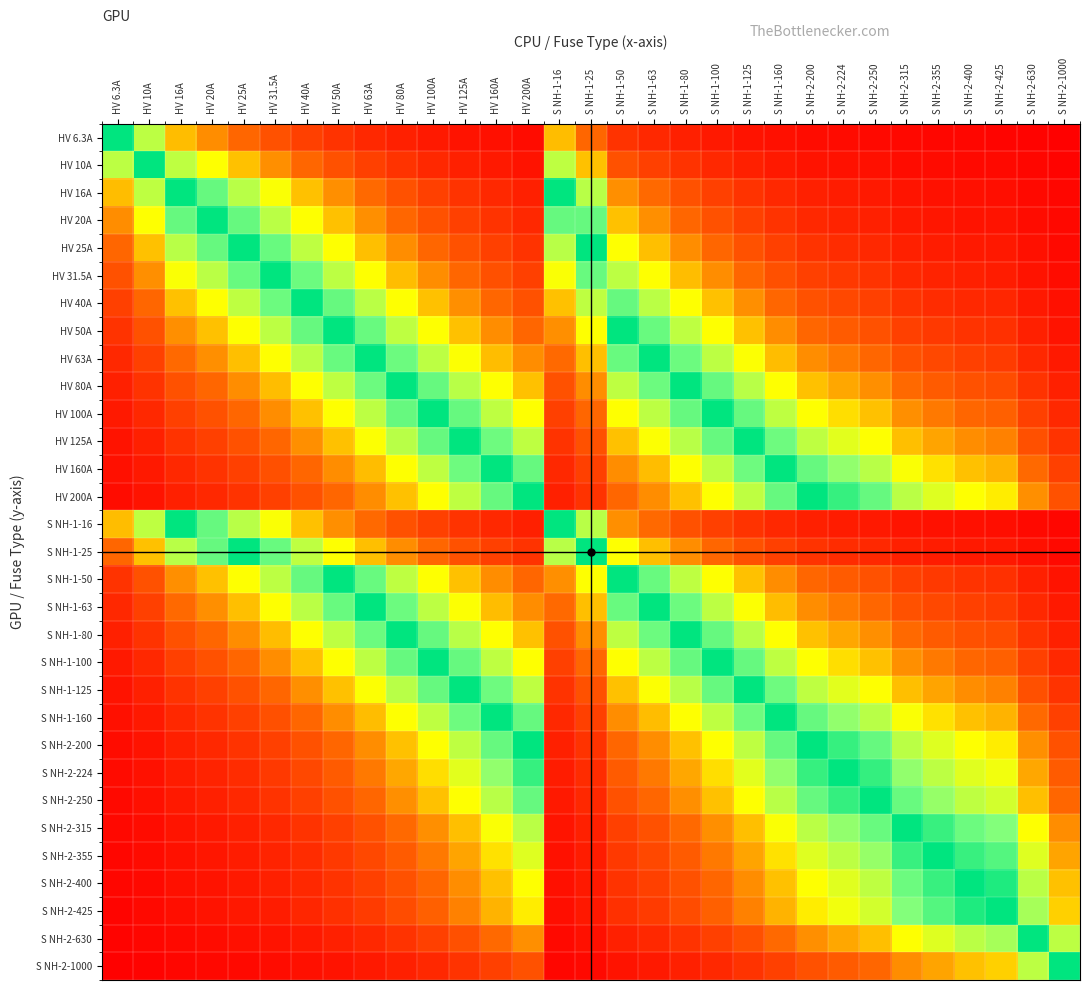

Reading right to left, extract all data points from this chart.

HV 6.3A: S NH-2-1000=0.0	S NH-2-630=0.0	S NH-2-425=0.0	S NH-2-400=0.0	S NH-2-355=0.0	S NH-2-315=0.0	S NH-2-250=0.0	S NH-2-224=0.0	S NH-2-200=0.0	S NH-1-160=0.0	S NH-1-125=0.1	S NH-1-100=0.1	S NH-1-80=0.1	S NH-1-63=0.1	S NH-1-50=0.1	S NH-1-25=0.3	S NH-1-16=0.4	HV 200A=0.0	HV 160A=0.0	HV 125A=0.1	HV 100A=0.1	HV 80A=0.1	HV 63A=0.1	HV 50A=0.1	HV 40A=0.2	HV 31.5A=0.2	HV 25A=0.3	HV 20A=0.3	HV 16A=0.4	HV 10A=0.6	HV 6.3A=1.0
HV 10A: S NH-2-1000=0.0	S NH-2-630=0.0	S NH-2-425=0.0	S NH-2-400=0.0	S NH-2-355=0.0	S NH-2-315=0.0	S NH-2-250=0.0	S NH-2-224=0.0	S NH-2-200=0.1	S NH-1-160=0.1	S NH-1-125=0.1	S NH-1-100=0.1	S NH-1-80=0.1	S NH-1-63=0.2	S NH-1-50=0.2	S NH-1-25=0.4	S NH-1-16=0.6	HV 200A=0.1	HV 160A=0.1	HV 125A=0.1	HV 100A=0.1	HV 80A=0.1	HV 63A=0.2	HV 50A=0.2	HV 40A=0.2	HV 31.5A=0.3	HV 25A=0.4	HV 20A=0.5	HV 16A=0.6	HV 10A=1.0	HV 6.3A=0.6
HV 16A: S NH-2-1000=0.0	S NH-2-630=0.0	S NH-2-425=0.0	S NH-2-400=0.0	S NH-2-355=0.0	S NH-2-315=0.1	S NH-2-250=0.1	S NH-2-224=0.1	S NH-2-200=0.1	S NH-1-160=0.1	S NH-1-125=0.1	S NH-1-100=0.2	S NH-1-80=0.2	S NH-1-63=0.3	S NH-1-50=0.3	S NH-1-25=0.6	S NH-1-16=1.0	HV 200A=0.1	HV 160A=0.1	HV 125A=0.1	HV 100A=0.2	HV 80A=0.2	HV 63A=0.3	HV 50A=0.3	HV 40A=0.4	HV 31.5A=0.5	HV 25A=0.6	HV 20A=0.8	HV 16A=1.0	HV 10A=0.6	HV 6.3A=0.4
HV 20A: S NH-2-1000=0.0	S NH-2-630=0.0	S NH-2-425=0.0	S NH-2-400=0.1	S NH-2-355=0.1	S NH-2-315=0.1	S NH-2-250=0.1	S NH-2-224=0.1	S NH-2-200=0.1	S NH-1-160=0.1	S NH-1-125=0.2	S NH-1-100=0.2	S NH-1-80=0.2	S NH-1-63=0.3	S NH-1-50=0.4	S NH-1-25=0.8	S NH-1-16=0.8	HV 200A=0.1	HV 160A=0.1	HV 125A=0.2	HV 100A=0.2	HV 80A=0.2	HV 63A=0.3	HV 50A=0.4	HV 40A=0.5	HV 31.5A=0.6	HV 25A=0.8	HV 20A=1.0	HV 16A=0.8	HV 10A=0.5	HV 6.3A=0.3
HV 25A: S NH-2-1000=0.0	S NH-2-630=0.0	S NH-2-425=0.1	S NH-2-400=0.1	S NH-2-355=0.1	S NH-2-315=0.1	S NH-2-250=0.1	S NH-2-224=0.1	S NH-2-200=0.1	S NH-1-160=0.2	S NH-1-125=0.2	S NH-1-100=0.2	S NH-1-80=0.3	S NH-1-63=0.4	S NH-1-50=0.5	S NH-1-25=1.0	S NH-1-16=0.6	HV 200A=0.1	HV 160A=0.2	HV 125A=0.2	HV 100A=0.2	HV 80A=0.3	HV 63A=0.4	HV 50A=0.5	HV 40A=0.6	HV 31.5A=0.8	HV 25A=1.0	HV 20A=0.8	HV 16A=0.6	HV 10A=0.4	HV 6.3A=0.3
HV 31.5A: S NH-2-1000=0.0	S NH-2-630=0.1	S NH-2-425=0.1	S NH-2-400=0.1	S NH-2-355=0.1	S NH-2-315=0.1	S NH-2-250=0.1	S NH-2-224=0.1	S NH-2-200=0.2	S NH-1-160=0.2	S NH-1-125=0.3	S NH-1-100=0.3	S NH-1-80=0.4	S NH-1-63=0.5	S NH-1-50=0.6	S NH-1-25=0.8	S NH-1-16=0.5	HV 200A=0.2	HV 160A=0.2	HV 125A=0.3	HV 100A=0.3	HV 80A=0.4	HV 63A=0.5	HV 50A=0.6	HV 40A=0.8	HV 31.5A=1.0	HV 25A=0.8	HV 20A=0.6	HV 16A=0.5	HV 10A=0.3	HV 6.3A=0.2
HV 40A: S NH-2-1000=0.0	S NH-2-630=0.1	S NH-2-425=0.1	S NH-2-400=0.1	S NH-2-355=0.1	S NH-2-315=0.1	S NH-2-250=0.2	S NH-2-224=0.2	S NH-2-200=0.2	S NH-1-160=0.2	S NH-1-125=0.3	S NH-1-100=0.4	S NH-1-80=0.5	S NH-1-63=0.6	S NH-1-50=0.8	S NH-1-25=0.6	S NH-1-16=0.4	HV 200A=0.2	HV 160A=0.2	HV 125A=0.3	HV 100A=0.4	HV 80A=0.5	HV 63A=0.6	HV 50A=0.8	HV 40A=1.0	HV 31.5A=0.8	HV 25A=0.6	HV 20A=0.5	HV 16A=0.4	HV 10A=0.2	HV 6.3A=0.2
HV 50A: S NH-2-1000=0.1	S NH-2-630=0.1	S NH-2-425=0.1	S NH-2-400=0.1	S NH-2-355=0.1	S NH-2-315=0.2	S NH-2-250=0.2	S NH-2-224=0.2	S NH-2-200=0.2	S NH-1-160=0.3	S NH-1-125=0.4	S NH-1-100=0.5	S NH-1-80=0.6	S NH-1-63=0.8	S NH-1-50=1.0	S NH-1-25=0.5	S NH-1-16=0.3	HV 200A=0.2	HV 160A=0.3	HV 125A=0.4	HV 100A=0.5	HV 80A=0.6	HV 63A=0.8	HV 50A=1.0	HV 40A=0.8	HV 31.5A=0.6	HV 25A=0.5	HV 20A=0.4	HV 16A=0.3	HV 10A=0.2	HV 6.3A=0.1
HV 63A: S NH-2-1000=0.1	S NH-2-630=0.1	S NH-2-425=0.1	S NH-2-400=0.2	S NH-2-355=0.2	S NH-2-315=0.2	S NH-2-250=0.3	S NH-2-224=0.3	S NH-2-200=0.3	S NH-1-160=0.4	S NH-1-125=0.5	S NH-1-100=0.6	S NH-1-80=0.8	S NH-1-63=1.0	S NH-1-50=0.8	S NH-1-25=0.4	S NH-1-16=0.3	HV 200A=0.3	HV 160A=0.4	HV 125A=0.5	HV 100A=0.6	HV 80A=0.8	HV 63A=1.0	HV 50A=0.8	HV 40A=0.6	HV 31.5A=0.5	HV 25A=0.4	HV 20A=0.3	HV 16A=0.3	HV 10A=0.2	HV 6.3A=0.1
HV 80A: S NH-2-1000=0.1	S NH-2-630=0.1	S NH-2-425=0.2	S NH-2-400=0.2	S NH-2-355=0.2	S NH-2-315=0.3	S NH-2-250=0.3	S NH-2-224=0.4	S NH-2-200=0.4	S NH-1-160=0.5	S NH-1-125=0.6	S NH-1-100=0.8	S NH-1-80=1.0	S NH-1-63=0.8	S NH-1-50=0.6	S NH-1-25=0.3	S NH-1-16=0.2	HV 200A=0.4	HV 160A=0.5	HV 125A=0.6	HV 100A=0.8	HV 80A=1.0	HV 63A=0.8	HV 50A=0.6	HV 40A=0.5	HV 31.5A=0.4	HV 25A=0.3	HV 20A=0.2	HV 16A=0.2	HV 10A=0.1	HV 6.3A=0.1
HV 100A: S NH-2-1000=0.1	S NH-2-630=0.2	S NH-2-425=0.2	S NH-2-400=0.2	S NH-2-355=0.3	S NH-2-315=0.3	S NH-2-250=0.4	S NH-2-224=0.4	S NH-2-200=0.5	S NH-1-160=0.6	S NH-1-125=0.8	S NH-1-100=1.0	S NH-1-80=0.8	S NH-1-63=0.6	S NH-1-50=0.5	S NH-1-25=0.2	S NH-1-16=0.2	HV 200A=0.5	HV 160A=0.6	HV 125A=0.8	HV 100A=1.0	HV 80A=0.8	HV 63A=0.6	HV 50A=0.5	HV 40A=0.4	HV 31.5A=0.3	HV 25A=0.2	HV 20A=0.2	HV 16A=0.2	HV 10A=0.1	HV 6.3A=0.1
HV 125A: S NH-2-1000=0.1	S NH-2-630=0.2	S NH-2-425=0.3	S NH-2-400=0.3	S NH-2-355=0.4	S NH-2-315=0.4	S NH-2-250=0.5	S NH-2-224=0.6	S NH-2-200=0.6	S NH-1-160=0.8	S NH-1-125=1.0	S NH-1-100=0.8	S NH-1-80=0.6	S NH-1-63=0.5	S NH-1-50=0.4	S NH-1-25=0.2	S NH-1-16=0.1	HV 200A=0.6	HV 160A=0.8	HV 125A=1.0	HV 100A=0.8	HV 80A=0.6	HV 63A=0.5	HV 50A=0.4	HV 40A=0.3	HV 31.5A=0.3	HV 25A=0.2	HV 20A=0.2	HV 16A=0.1	HV 10A=0.1	HV 6.3A=0.1
HV 160A: S NH-2-1000=0.2	S NH-2-630=0.3	S NH-2-425=0.4	S NH-2-400=0.4	S NH-2-355=0.5	S NH-2-315=0.5	S NH-2-250=0.6	S NH-2-224=0.7	S NH-2-200=0.8	S NH-1-160=1.0	S NH-1-125=0.8	S NH-1-100=0.6	S NH-1-80=0.5	S NH-1-63=0.4	S NH-1-50=0.3	S NH-1-25=0.2	S NH-1-16=0.1	HV 200A=0.8	HV 160A=1.0	HV 125A=0.8	HV 100A=0.6	HV 80A=0.5	HV 63A=0.4	HV 50A=0.3	HV 40A=0.2	HV 31.5A=0.2	HV 25A=0.2	HV 20A=0.1	HV 16A=0.1	HV 10A=0.1	HV 6.3A=0.0
HV 200A: S NH-2-1000=0.2	S NH-2-630=0.3	S NH-2-425=0.5	S NH-2-400=0.5	S NH-2-355=0.6	S NH-2-315=0.6	S NH-2-250=0.8	S NH-2-224=0.9	S NH-2-200=1.0	S NH-1-160=0.8	S NH-1-125=0.6	S NH-1-100=0.5	S NH-1-80=0.4	S NH-1-63=0.3	S NH-1-50=0.2	S NH-1-25=0.1	S NH-1-16=0.1	HV 200A=1.0	HV 160A=0.8	HV 125A=0.6	HV 100A=0.5	HV 80A=0.4	HV 63A=0.3	HV 50A=0.2	HV 40A=0.2	HV 31.5A=0.2	HV 25A=0.1	HV 20A=0.1	HV 16A=0.1	HV 10A=0.1	HV 6.3A=0.0
S NH-1-16: S NH-2-1000=0.0	S NH-2-630=0.0	S NH-2-425=0.0	S NH-2-400=0.0	S NH-2-355=0.0	S NH-2-315=0.1	S NH-2-250=0.1	S NH-2-224=0.1	S NH-2-200=0.1	S NH-1-160=0.1	S NH-1-125=0.1	S NH-1-100=0.2	S NH-1-80=0.2	S NH-1-63=0.3	S NH-1-50=0.3	S NH-1-25=0.6	S NH-1-16=1.0	HV 200A=0.1	HV 160A=0.1	HV 125A=0.1	HV 100A=0.2	HV 80A=0.2	HV 63A=0.3	HV 50A=0.3	HV 40A=0.4	HV 31.5A=0.5	HV 25A=0.6	HV 20A=0.8	HV 16A=1.0	HV 10A=0.6	HV 6.3A=0.4
S NH-1-25: S NH-2-1000=0.0	S NH-2-630=0.0	S NH-2-425=0.1	S NH-2-400=0.1	S NH-2-355=0.1	S NH-2-315=0.1	S NH-2-250=0.1	S NH-2-224=0.1	S NH-2-200=0.1	S NH-1-160=0.2	S NH-1-125=0.2	S NH-1-100=0.2	S NH-1-80=0.3	S NH-1-63=0.4	S NH-1-50=0.5	S NH-1-25=1.0	S NH-1-16=0.6	HV 200A=0.1	HV 160A=0.2	HV 125A=0.2	HV 100A=0.2	HV 80A=0.3	HV 63A=0.4	HV 50A=0.5	HV 40A=0.6	HV 31.5A=0.8	HV 25A=1.0	HV 20A=0.8	HV 16A=0.6	HV 10A=0.4	HV 6.3A=0.3
S NH-1-50: S NH-2-1000=0.1	S NH-2-630=0.1	S NH-2-425=0.1	S NH-2-400=0.1	S NH-2-355=0.1	S NH-2-315=0.2	S NH-2-250=0.2	S NH-2-224=0.2	S NH-2-200=0.2	S NH-1-160=0.3	S NH-1-125=0.4	S NH-1-100=0.5	S NH-1-80=0.6	S NH-1-63=0.8	S NH-1-50=1.0	S NH-1-25=0.5	S NH-1-16=0.3	HV 200A=0.2	HV 160A=0.3	HV 125A=0.4	HV 100A=0.5	HV 80A=0.6	HV 63A=0.8	HV 50A=1.0	HV 40A=0.8	HV 31.5A=0.6	HV 25A=0.5	HV 20A=0.4	HV 16A=0.3	HV 10A=0.2	HV 6.3A=0.1
S NH-1-63: S NH-2-1000=0.1	S NH-2-630=0.1	S NH-2-425=0.1	S NH-2-400=0.2	S NH-2-355=0.2	S NH-2-315=0.2	S NH-2-250=0.3	S NH-2-224=0.3	S NH-2-200=0.3	S NH-1-160=0.4	S NH-1-125=0.5	S NH-1-100=0.6	S NH-1-80=0.8	S NH-1-63=1.0	S NH-1-50=0.8	S NH-1-25=0.4	S NH-1-16=0.3	HV 200A=0.3	HV 160A=0.4	HV 125A=0.5	HV 100A=0.6	HV 80A=0.8	HV 63A=1.0	HV 50A=0.8	HV 40A=0.6	HV 31.5A=0.5	HV 25A=0.4	HV 20A=0.3	HV 16A=0.3	HV 10A=0.2	HV 6.3A=0.1
S NH-1-80: S NH-2-1000=0.1	S NH-2-630=0.1	S NH-2-425=0.2	S NH-2-400=0.2	S NH-2-355=0.2	S NH-2-315=0.3	S NH-2-250=0.3	S NH-2-224=0.4	S NH-2-200=0.4	S NH-1-160=0.5	S NH-1-125=0.6	S NH-1-100=0.8	S NH-1-80=1.0	S NH-1-63=0.8	S NH-1-50=0.6	S NH-1-25=0.3	S NH-1-16=0.2	HV 200A=0.4	HV 160A=0.5	HV 125A=0.6	HV 100A=0.8	HV 80A=1.0	HV 63A=0.8	HV 50A=0.6	HV 40A=0.5	HV 31.5A=0.4	HV 25A=0.3	HV 20A=0.2	HV 16A=0.2	HV 10A=0.1	HV 6.3A=0.1
S NH-1-100: S NH-2-1000=0.1	S NH-2-630=0.2	S NH-2-425=0.2	S NH-2-400=0.2	S NH-2-355=0.3	S NH-2-315=0.3	S NH-2-250=0.4	S NH-2-224=0.4	S NH-2-200=0.5	S NH-1-160=0.6	S NH-1-125=0.8	S NH-1-100=1.0	S NH-1-80=0.8	S NH-1-63=0.6	S NH-1-50=0.5	S NH-1-25=0.2	S NH-1-16=0.2	HV 200A=0.5	HV 160A=0.6	HV 125A=0.8	HV 100A=1.0	HV 80A=0.8	HV 63A=0.6	HV 50A=0.5	HV 40A=0.4	HV 31.5A=0.3	HV 25A=0.2	HV 20A=0.2	HV 16A=0.2	HV 10A=0.1	HV 6.3A=0.1
S NH-1-125: S NH-2-1000=0.1	S NH-2-630=0.2	S NH-2-425=0.3	S NH-2-400=0.3	S NH-2-355=0.4	S NH-2-315=0.4	S NH-2-250=0.5	S NH-2-224=0.6	S NH-2-200=0.6	S NH-1-160=0.8	S NH-1-125=1.0	S NH-1-100=0.8	S NH-1-80=0.6	S NH-1-63=0.5	S NH-1-50=0.4	S NH-1-25=0.2	S NH-1-16=0.1	HV 200A=0.6	HV 160A=0.8	HV 125A=1.0	HV 100A=0.8	HV 80A=0.6	HV 63A=0.5	HV 50A=0.4	HV 40A=0.3	HV 31.5A=0.3	HV 25A=0.2	HV 20A=0.2	HV 16A=0.1	HV 10A=0.1	HV 6.3A=0.1
S NH-1-160: S NH-2-1000=0.2	S NH-2-630=0.3	S NH-2-425=0.4	S NH-2-400=0.4	S NH-2-355=0.5	S NH-2-315=0.5	S NH-2-250=0.6	S NH-2-224=0.7	S NH-2-200=0.8	S NH-1-160=1.0	S NH-1-125=0.8	S NH-1-100=0.6	S NH-1-80=0.5	S NH-1-63=0.4	S NH-1-50=0.3	S NH-1-25=0.2	S NH-1-16=0.1	HV 200A=0.8	HV 160A=1.0	HV 125A=0.8	HV 100A=0.6	HV 80A=0.5	HV 63A=0.4	HV 50A=0.3	HV 40A=0.2	HV 31.5A=0.2	HV 25A=0.2	HV 20A=0.1	HV 16A=0.1	HV 10A=0.1	HV 6.3A=0.0
S NH-2-200: S NH-2-1000=0.2	S NH-2-630=0.3	S NH-2-425=0.5	S NH-2-400=0.5	S NH-2-355=0.6	S NH-2-315=0.6	S NH-2-250=0.8	S NH-2-224=0.9	S NH-2-200=1.0	S NH-1-160=0.8	S NH-1-125=0.6	S NH-1-100=0.5	S NH-1-80=0.4	S NH-1-63=0.3	S NH-1-50=0.2	S NH-1-25=0.1	S NH-1-16=0.1	HV 200A=1.0	HV 160A=0.8	HV 125A=0.6	HV 100A=0.5	HV 80A=0.4	HV 63A=0.3	HV 50A=0.2	HV 40A=0.2	HV 31.5A=0.2	HV 25A=0.1	HV 20A=0.1	HV 16A=0.1	HV 10A=0.1	HV 6.3A=0.0
S NH-2-224: S NH-2-1000=0.2	S NH-2-630=0.4	S NH-2-425=0.5	S NH-2-400=0.6	S NH-2-355=0.6	S NH-2-315=0.7	S NH-2-250=0.9	S NH-2-224=1.0	S NH-2-200=0.9	S NH-1-160=0.7	S NH-1-125=0.6	S NH-1-100=0.4	S NH-1-80=0.4	S NH-1-63=0.3	S NH-1-50=0.2	S NH-1-25=0.1	S NH-1-16=0.1	HV 200A=0.9	HV 160A=0.7	HV 125A=0.6	HV 100A=0.4	HV 80A=0.4	HV 63A=0.3	HV 50A=0.2	HV 40A=0.2	HV 31.5A=0.1	HV 25A=0.1	HV 20A=0.1	HV 16A=0.1	HV 10A=0.0	HV 6.3A=0.0
S NH-2-250: S NH-2-1000=0.2	S NH-2-630=0.4	S NH-2-425=0.6	S NH-2-400=0.6	S NH-2-355=0.7	S NH-2-315=0.8	S NH-2-250=1.0	S NH-2-224=0.9	S NH-2-200=0.8	S NH-1-160=0.6	S NH-1-125=0.5	S NH-1-100=0.4	S NH-1-80=0.3	S NH-1-63=0.3	S NH-1-50=0.2	S NH-1-25=0.1	S NH-1-16=0.1	HV 200A=0.8	HV 160A=0.6	HV 125A=0.5	HV 100A=0.4	HV 80A=0.3	HV 63A=0.3	HV 50A=0.2	HV 40A=0.2	HV 31.5A=0.1	HV 25A=0.1	HV 20A=0.1	HV 16A=0.1	HV 10A=0.0	HV 6.3A=0.0
S NH-2-315: S NH-2-1000=0.3	S NH-2-630=0.5	S NH-2-425=0.7	S NH-2-400=0.8	S NH-2-355=0.9	S NH-2-315=1.0	S NH-2-250=0.8	S NH-2-224=0.7	S NH-2-200=0.6	S NH-1-160=0.5	S NH-1-125=0.4	S NH-1-100=0.3	S NH-1-80=0.3	S NH-1-63=0.2	S NH-1-50=0.2	S NH-1-25=0.1	S NH-1-16=0.1	HV 200A=0.6	HV 160A=0.5	HV 125A=0.4	HV 100A=0.3	HV 80A=0.3	HV 63A=0.2	HV 50A=0.2	HV 40A=0.1	HV 31.5A=0.1	HV 25A=0.1	HV 20A=0.1	HV 16A=0.1	HV 10A=0.0	HV 6.3A=0.0
S NH-2-355: S NH-2-1000=0.4	S NH-2-630=0.6	S NH-2-425=0.8	S NH-2-400=0.9	S NH-2-355=1.0	S NH-2-315=0.9	S NH-2-250=0.7	S NH-2-224=0.6	S NH-2-200=0.6	S NH-1-160=0.5	S NH-1-125=0.4	S NH-1-100=0.3	S NH-1-80=0.2	S NH-1-63=0.2	S NH-1-50=0.1	S NH-1-25=0.1	S NH-1-16=0.0	HV 200A=0.6	HV 160A=0.5	HV 125A=0.4	HV 100A=0.3	HV 80A=0.2	HV 63A=0.2	HV 50A=0.1	HV 40A=0.1	HV 31.5A=0.1	HV 25A=0.1	HV 20A=0.1	HV 16A=0.0	HV 10A=0.0	HV 6.3A=0.0
S NH-2-400: S NH-2-1000=0.4	S NH-2-630=0.6	S NH-2-425=0.9	S NH-2-400=1.0	S NH-2-355=0.9	S NH-2-315=0.8	S NH-2-250=0.6	S NH-2-224=0.6	S NH-2-200=0.5	S NH-1-160=0.4	S NH-1-125=0.3	S NH-1-100=0.2	S NH-1-80=0.2	S NH-1-63=0.2	S NH-1-50=0.1	S NH-1-25=0.1	S NH-1-16=0.0	HV 200A=0.5	HV 160A=0.4	HV 125A=0.3	HV 100A=0.2	HV 80A=0.2	HV 63A=0.2	HV 50A=0.1	HV 40A=0.1	HV 31.5A=0.1	HV 25A=0.1	HV 20A=0.1	HV 16A=0.0	HV 10A=0.0	HV 6.3A=0.0
S NH-2-425: S NH-2-1000=0.4	S NH-2-630=0.7	S NH-2-425=1.0	S NH-2-400=0.9	S NH-2-355=0.8	S NH-2-315=0.7	S NH-2-250=0.6	S NH-2-224=0.5	S NH-2-200=0.5	S NH-1-160=0.4	S NH-1-125=0.3	S NH-1-100=0.2	S NH-1-80=0.2	S NH-1-63=0.1	S NH-1-50=0.1	S NH-1-25=0.1	S NH-1-16=0.0	HV 200A=0.5	HV 160A=0.4	HV 125A=0.3	HV 100A=0.2	HV 80A=0.2	HV 63A=0.1	HV 50A=0.1	HV 40A=0.1	HV 31.5A=0.1	HV 25A=0.1	HV 20A=0.0	HV 16A=0.0	HV 10A=0.0	HV 6.3A=0.0
S NH-2-630: S NH-2-1000=0.6	S NH-2-630=1.0	S NH-2-425=0.7	S NH-2-400=0.6	S NH-2-355=0.6	S NH-2-315=0.5	S NH-2-250=0.4	S NH-2-224=0.4	S NH-2-200=0.3	S NH-1-160=0.3	S NH-1-125=0.2	S NH-1-100=0.2	S NH-1-80=0.1	S NH-1-63=0.1	S NH-1-50=0.1	S NH-1-25=0.0	S NH-1-16=0.0	HV 200A=0.3	HV 160A=0.3	HV 125A=0.2	HV 100A=0.2	HV 80A=0.1	HV 63A=0.1	HV 50A=0.1	HV 40A=0.1	HV 31.5A=0.1	HV 25A=0.0	HV 20A=0.0	HV 16A=0.0	HV 10A=0.0	HV 6.3A=0.0
S NH-2-1000: S NH-2-1000=1.0	S NH-2-630=0.6	S NH-2-425=0.4	S NH-2-400=0.4	S NH-2-355=0.4	S NH-2-315=0.3	S NH-2-250=0.2	S NH-2-224=0.2	S NH-2-200=0.2	S NH-1-160=0.2	S NH-1-125=0.1	S NH-1-100=0.1	S NH-1-80=0.1	S NH-1-63=0.1	S NH-1-50=0.1	S NH-1-25=0.0	S NH-1-16=0.0	HV 200A=0.2	HV 160A=0.2	HV 125A=0.1	HV 100A=0.1	HV 80A=0.1	HV 63A=0.1	HV 50A=0.1	HV 40A=0.0	HV 31.5A=0.0	HV 25A=0.0	HV 20A=0.0	HV 16A=0.0	HV 10A=0.0	HV 6.3A=0.0